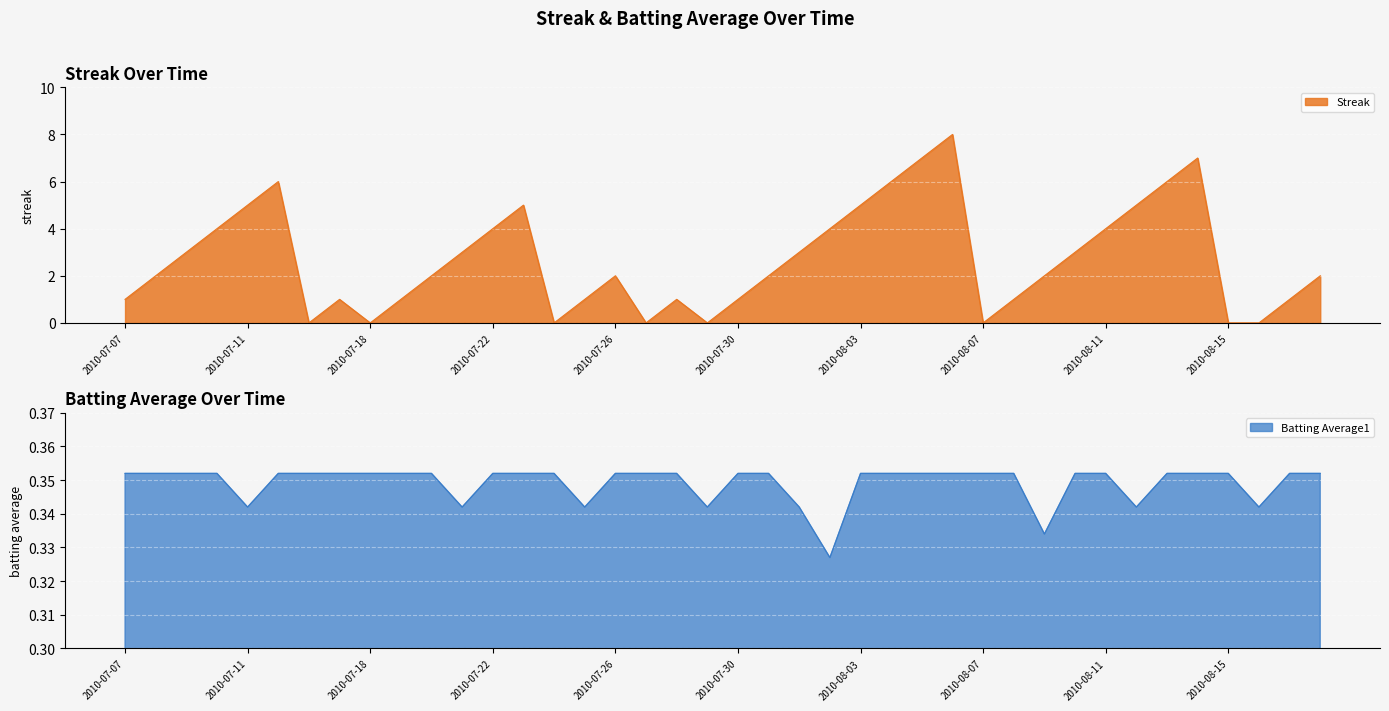

What is the value of the Batting Average1 point at the 17th from the left?

0.4